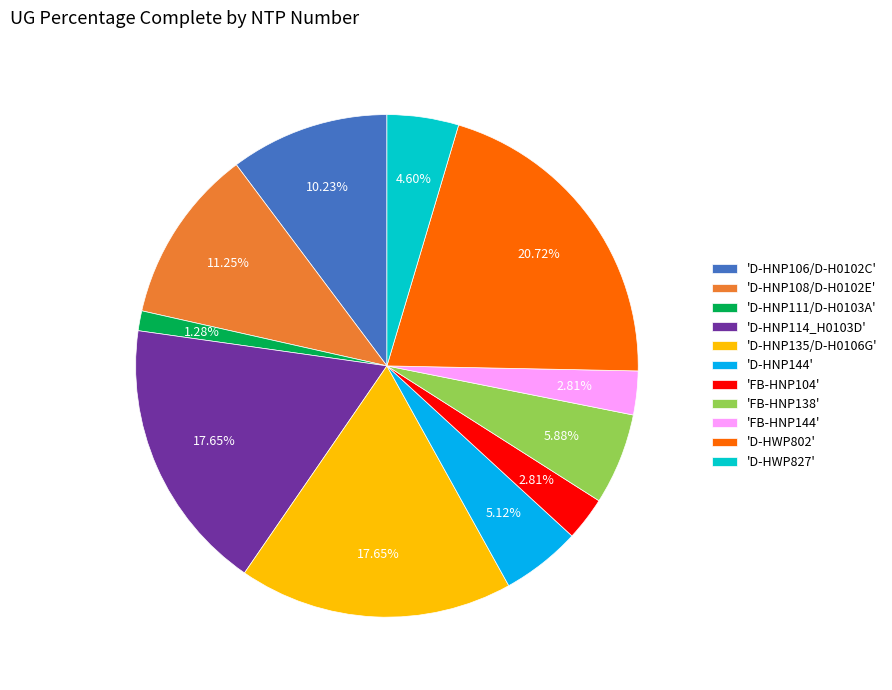

Which has a higher value, 'D-HNP114_H0103D' or 'D-HNP144'?

'D-HNP114_H0103D'